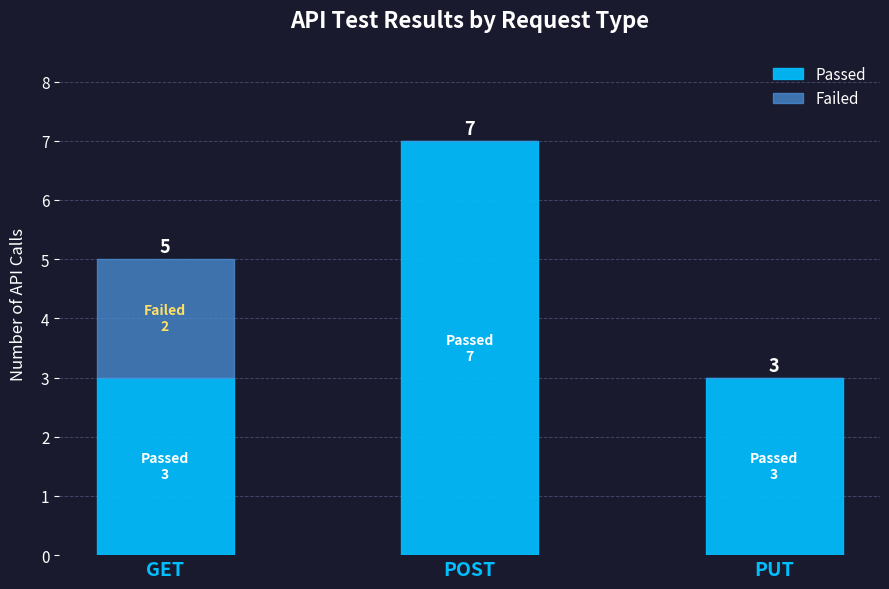

Which category has the highest value in the Passed series?

POST